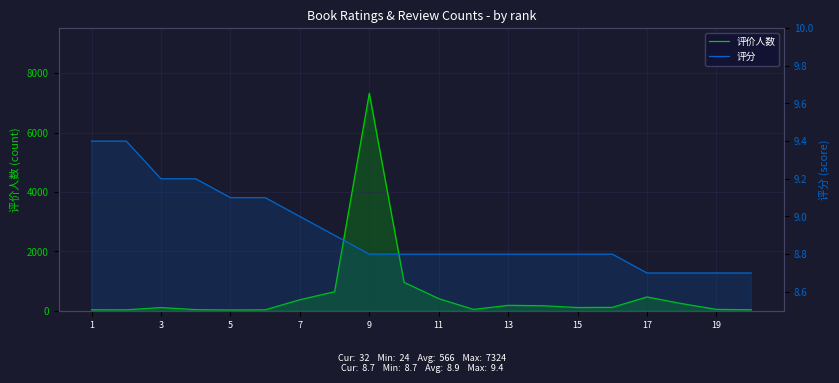

True or false: 评价人数 has more than 2 interior local peaks.

True